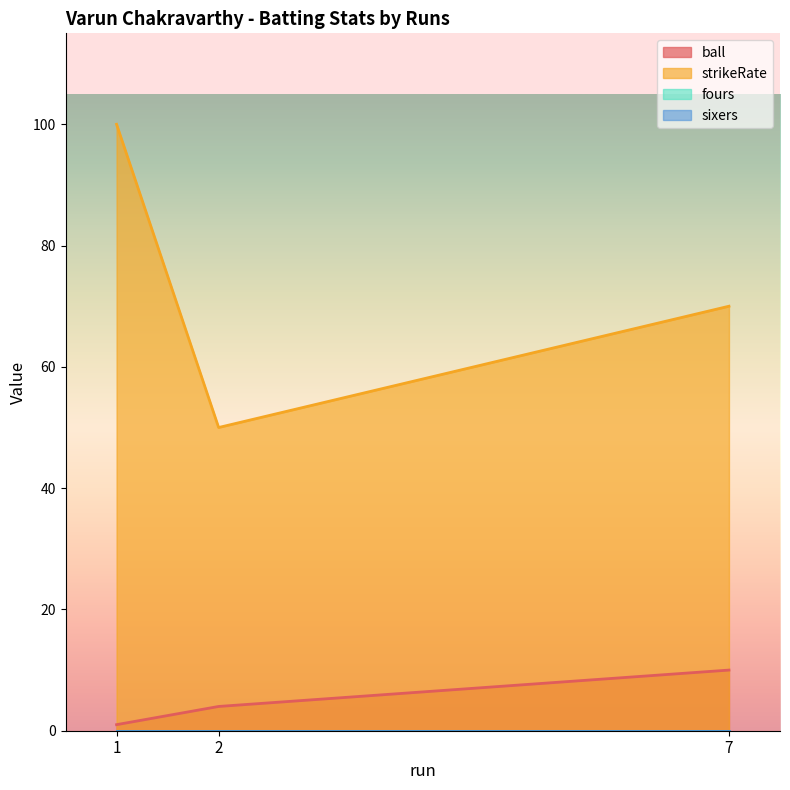

Between 2 and 1, which series saw the biggest shift?

strikeRate